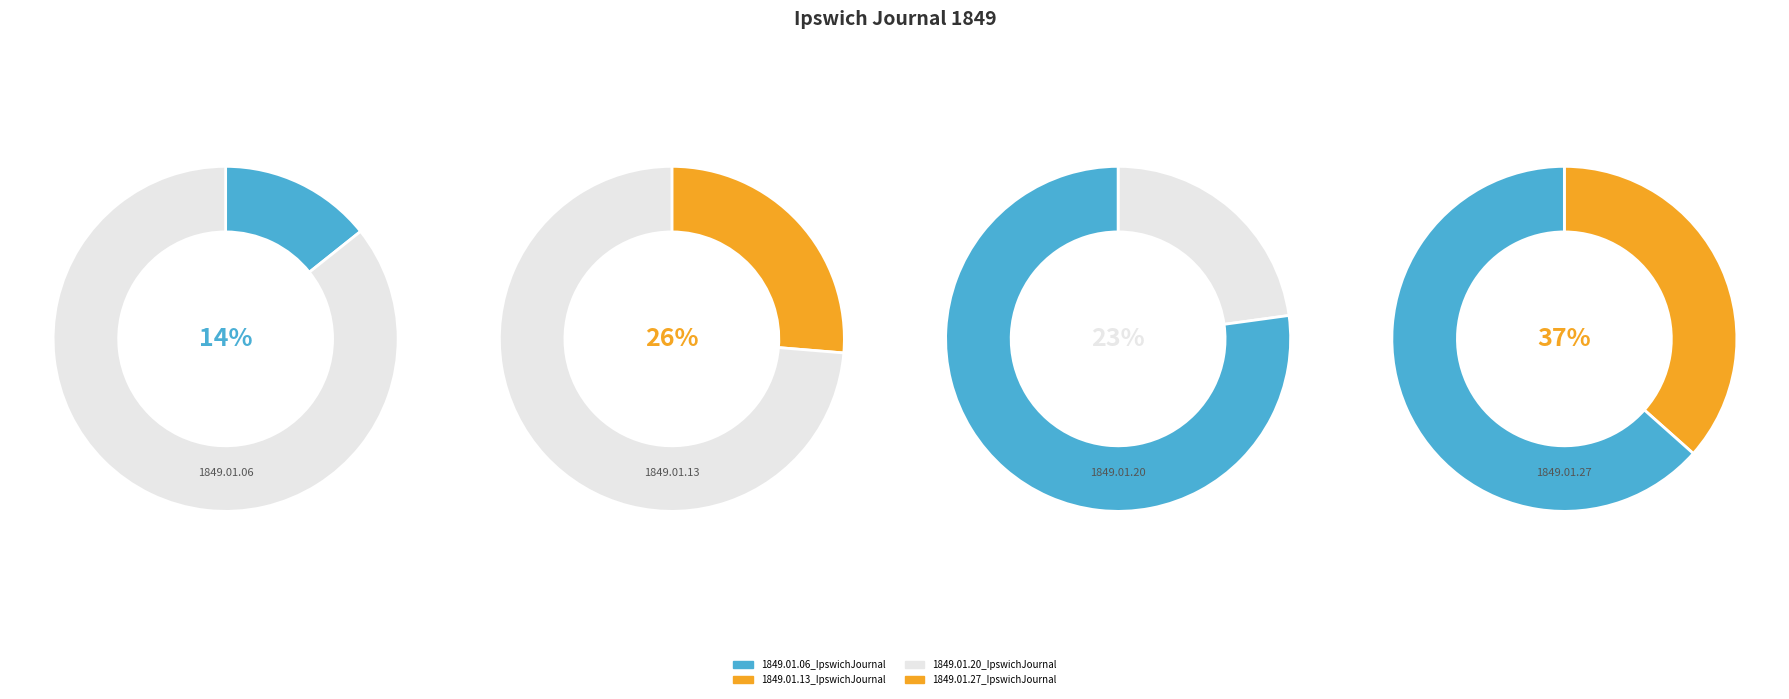

Is it true that 1849.01.06_IpswichJournal is 21% of the pie?

False